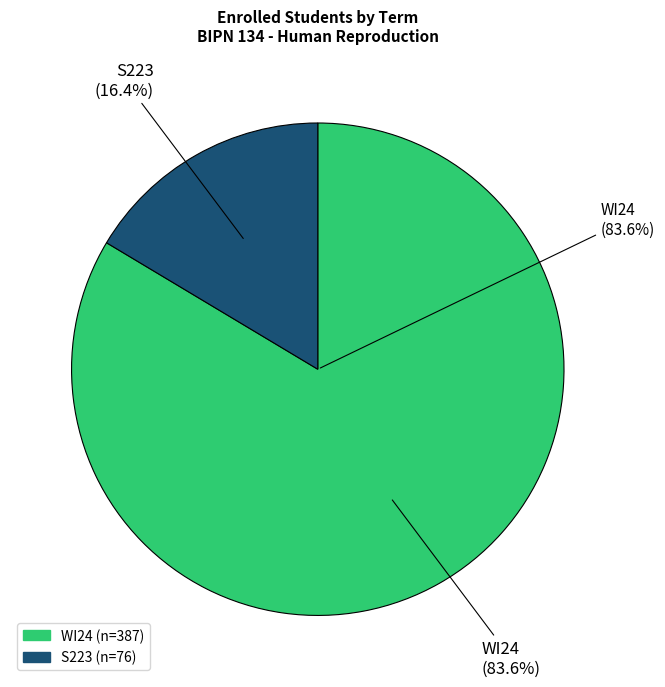

What is the total percentage of S223 and WI24?

100.0%